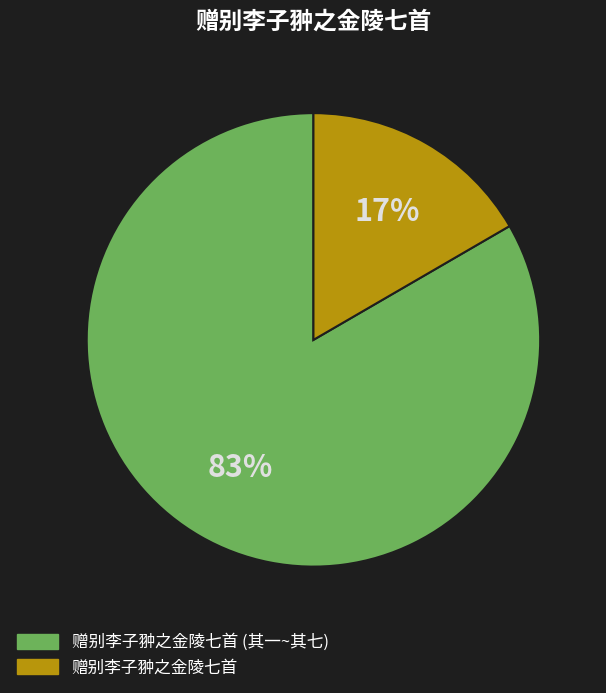

To the nearest percent, what is the average slice percentage?

50%